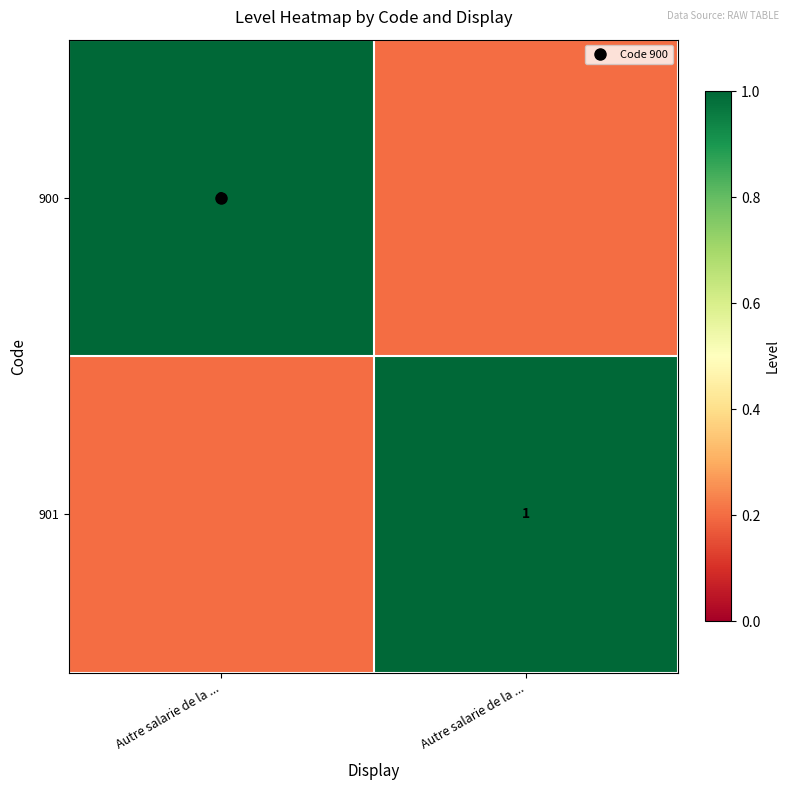

What is the spread (max minus min) of values at Autre salarie de la ...?

0.8